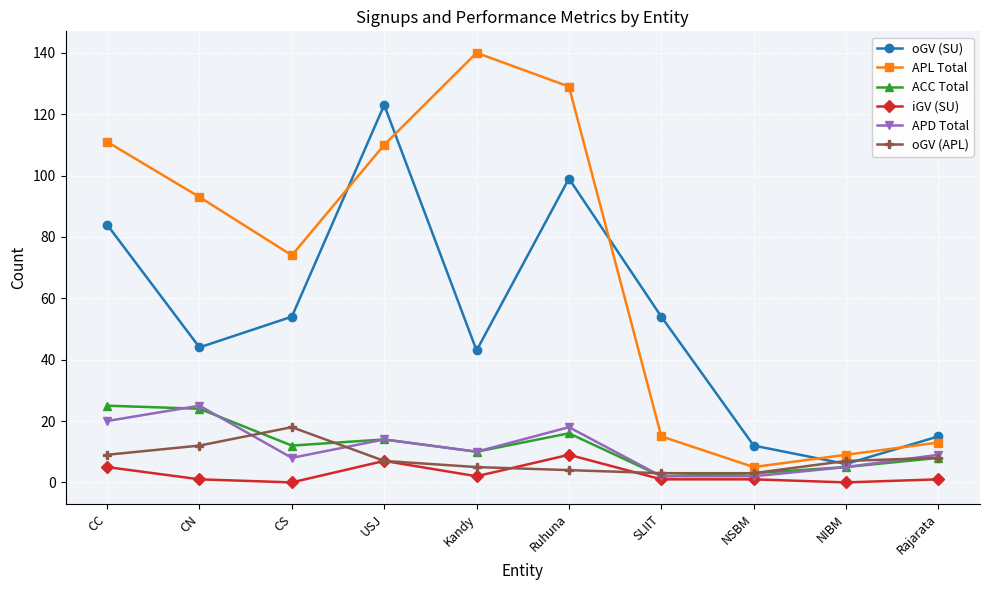

In APL Total, how many points are higher than both neighbors (excluding endpoints)?

1